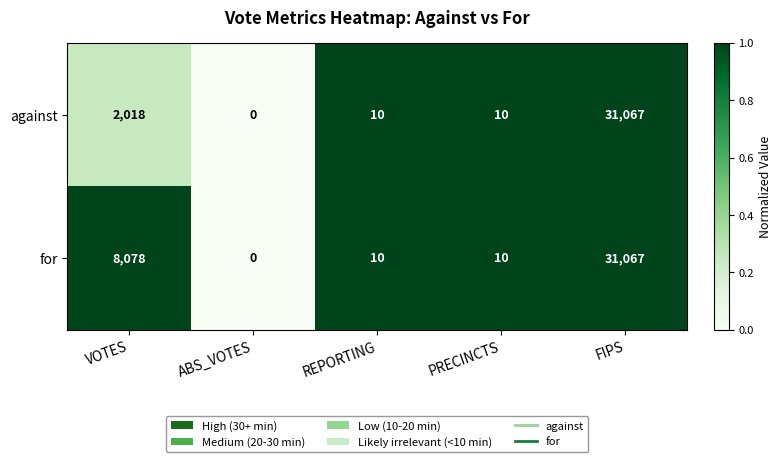

True or false: against has a value of 10 at PRECINCTS.

True